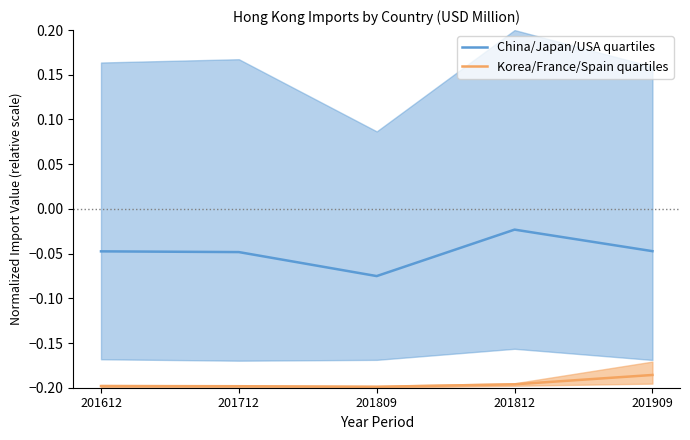

How many lines are shown in the chart?

2